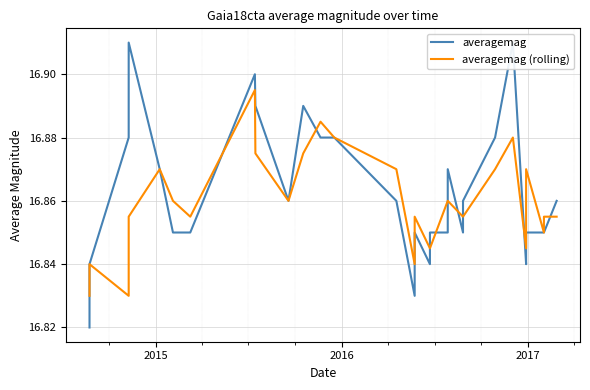

Count the number of data series in this chart.

2